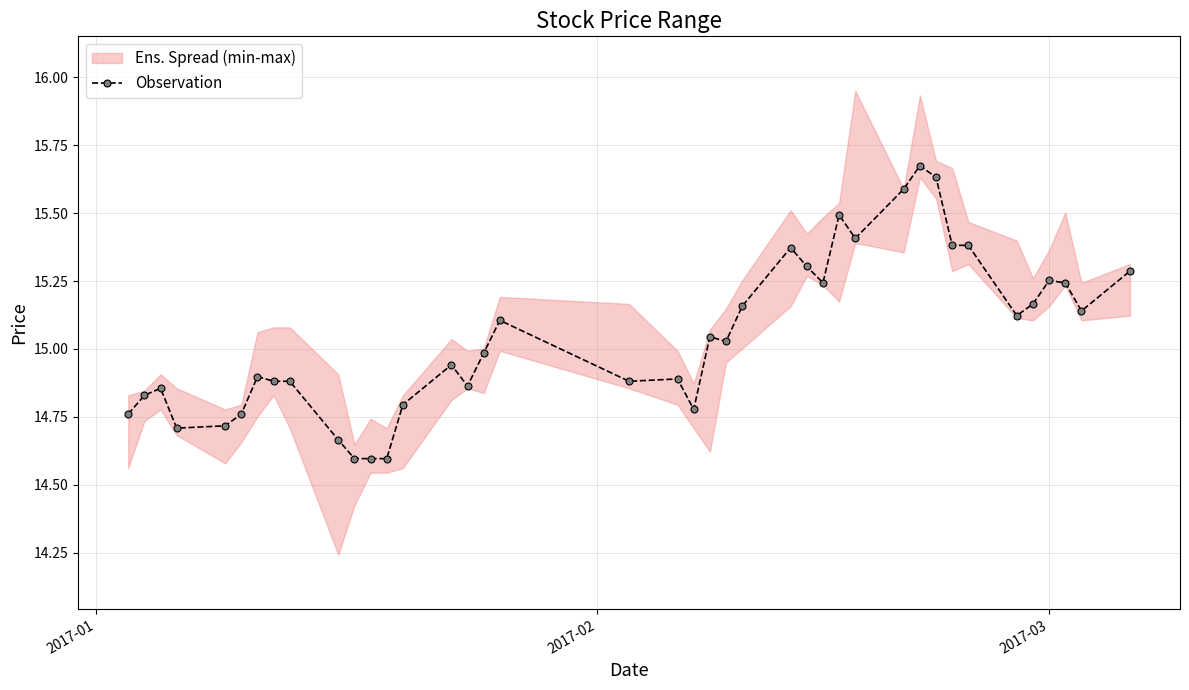

What is the minimum value for Observation?

14.6